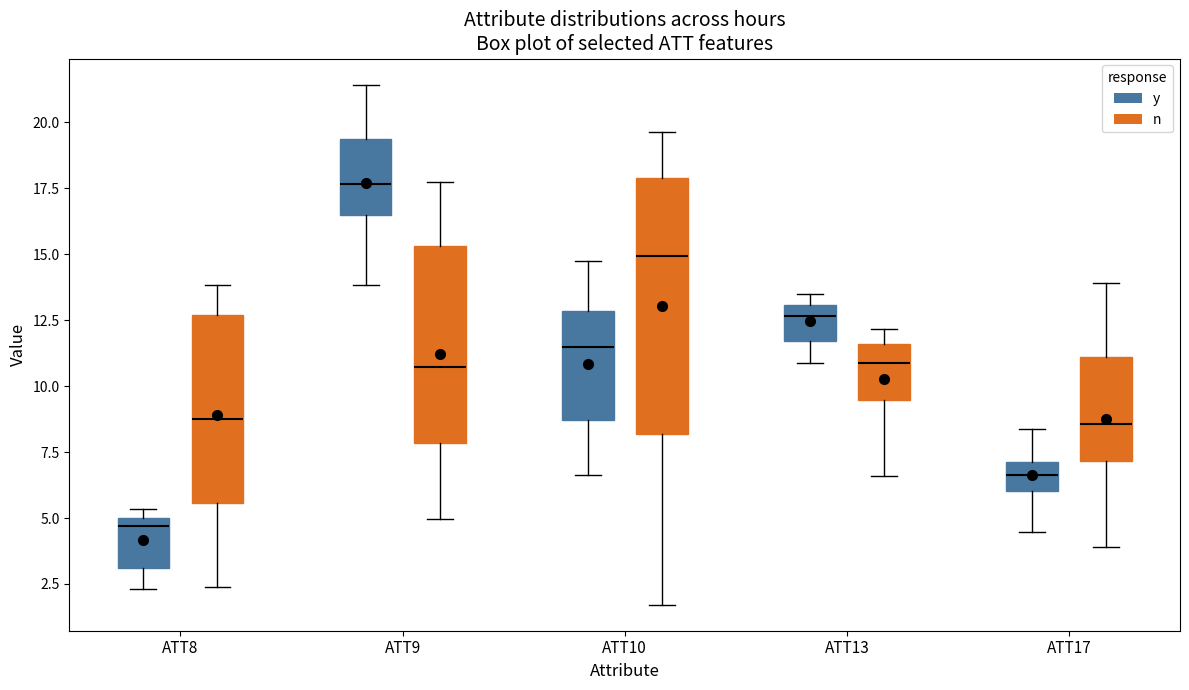

Reading left to right, transcribe this box plot: for each box, give where its median line is, the range the box spans, and where its two whiskers end, as read against the y-axis. The values are not printed on the chart, so give them approximately, as read against the axis.

ATT8 (y): median 4.5, box 3.0 to 5.0, whiskers 2.5 to 5.5
ATT8 (n): median 9.0, box 5.5 to 12.5, whiskers 2.5 to 14.0
ATT9 (y): median 17.5, box 16.5 to 19.5, whiskers 14.0 to 21.5
ATT9 (n): median 10.5, box 8.0 to 15.5, whiskers 5.0 to 18.0
ATT10 (y): median 11.5, box 8.5 to 13.0, whiskers 6.5 to 14.5
ATT10 (n): median 15.0, box 8.0 to 18.0, whiskers 1.5 to 19.5
ATT13 (y): median 12.5, box 11.5 to 13.0, whiskers 11.0 to 13.5
ATT13 (n): median 11.0, box 9.5 to 11.5, whiskers 6.5 to 12.0
ATT17 (y): median 6.5, box 6.0 to 7.0, whiskers 4.5 to 8.5
ATT17 (n): median 8.5, box 7.0 to 11.0, whiskers 4.0 to 14.0